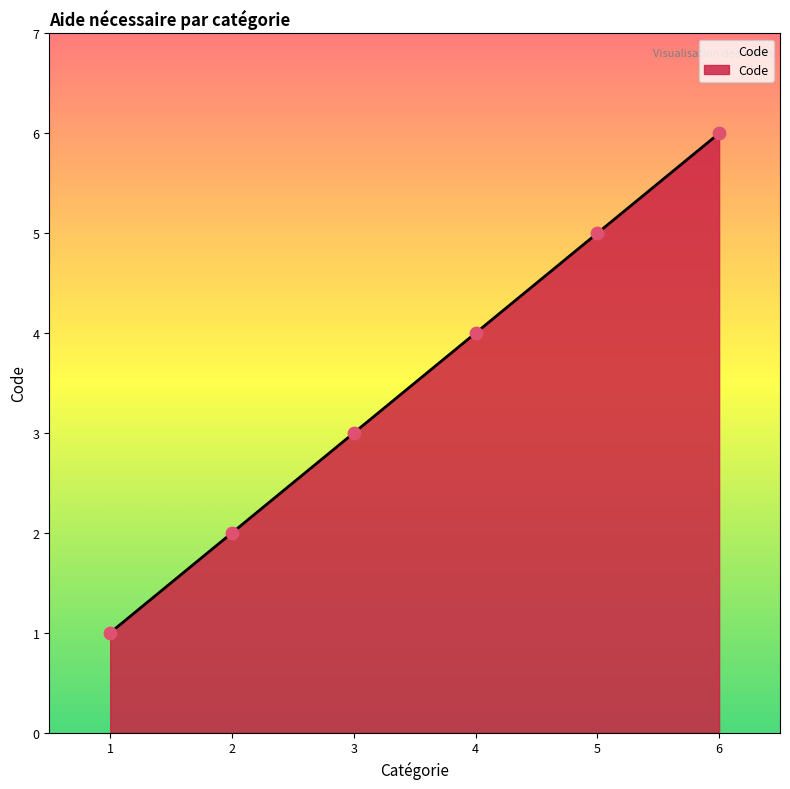

What is the change in value from 3 to 5?

+2